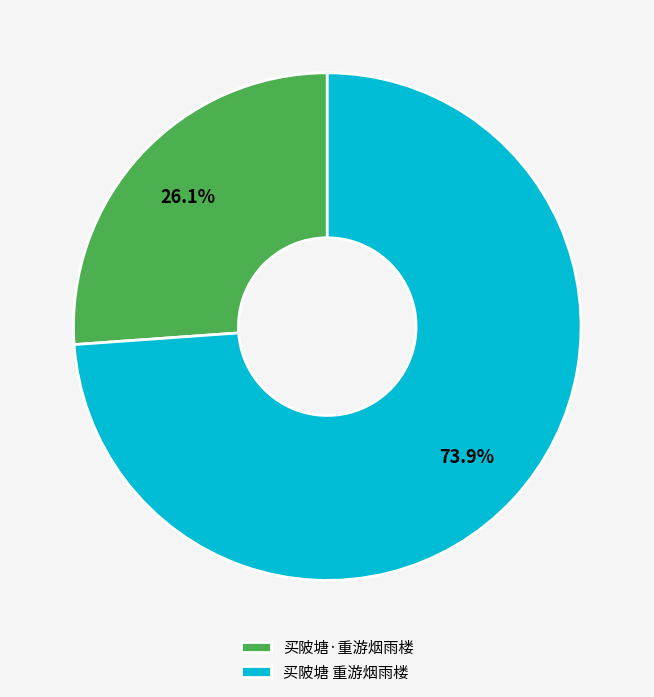

The 买陂塘 重游烟雨楼 slice represents 64% of the pie. True or false?

False